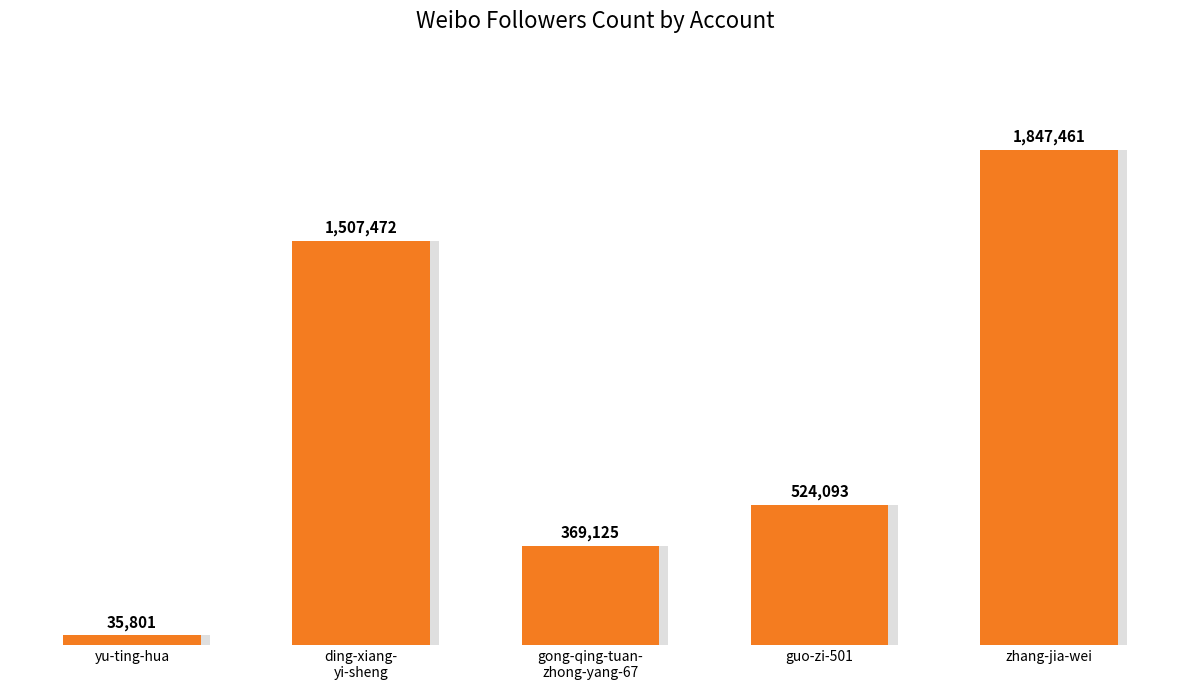

What is the change in value from gong-qing-tuan-
zhong-yang-67 to guo-zi-501?

+154968